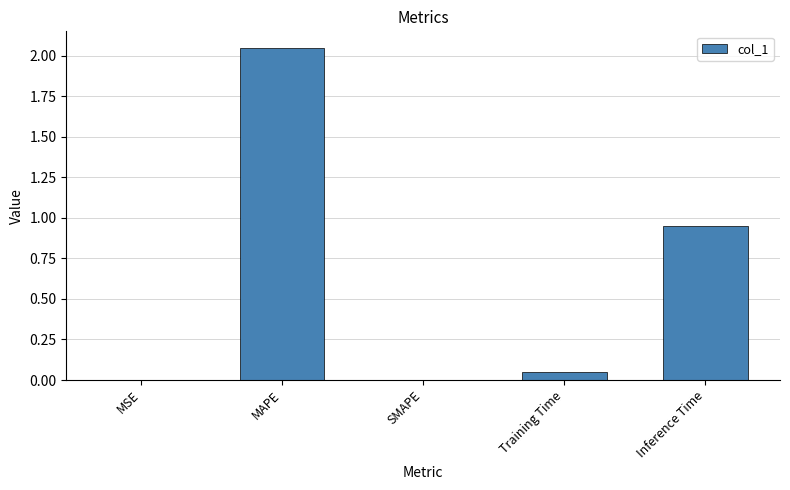

Which category has the highest value across all series?

MAPE